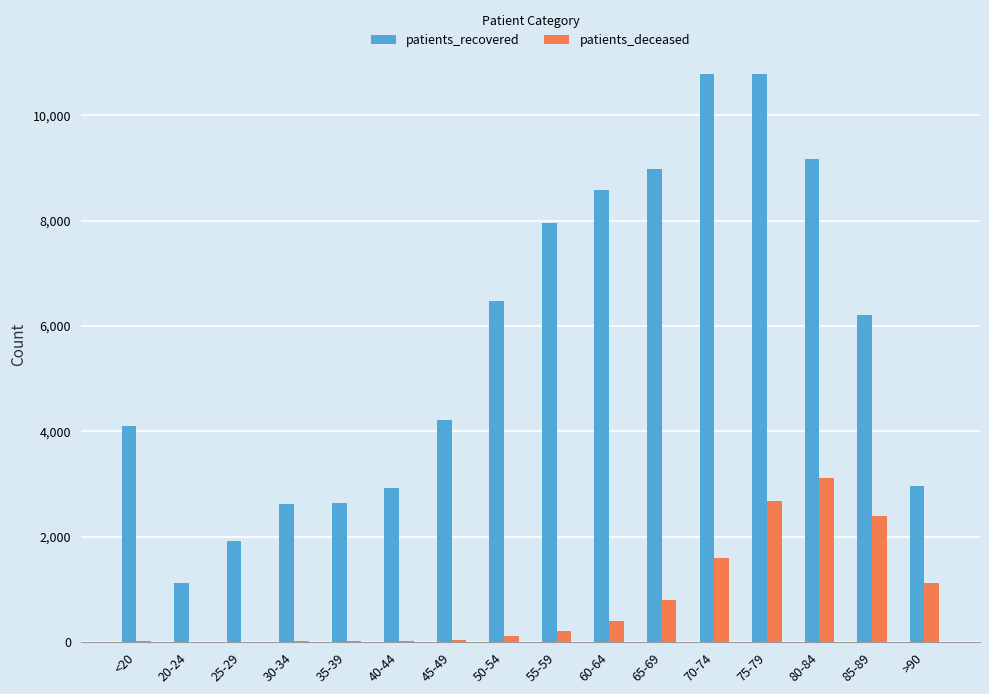

How many distinct data groups are displayed?

2